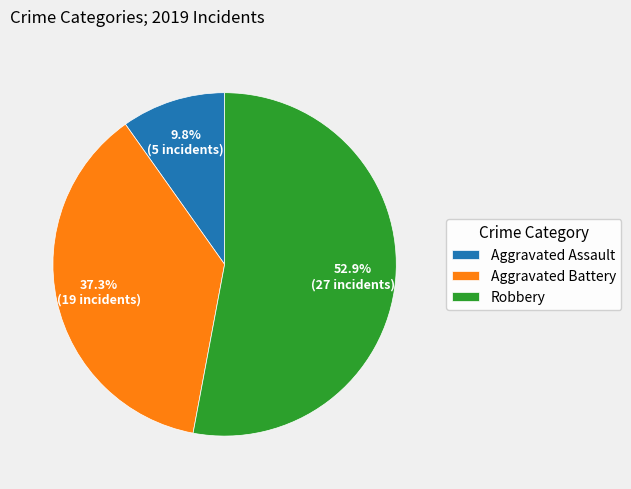

What percentage do Robbery and Aggravated Battery together represent?

90.2%